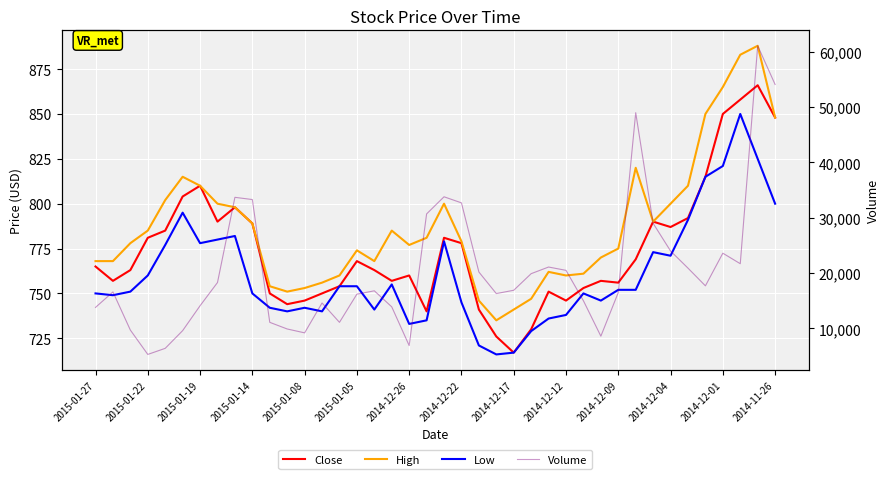

What is the maximum value shown in the chart?

61100